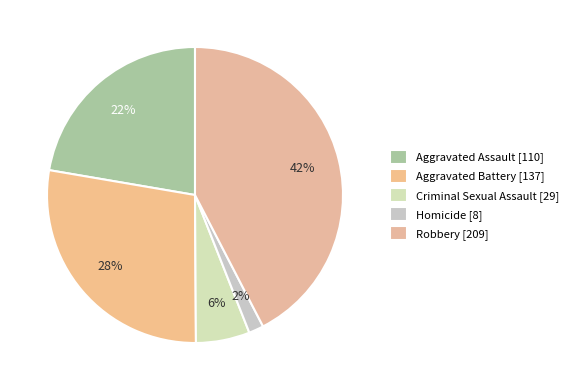

What is the ratio of the value at Homicide to the value at Aggravated Battery?

0.1